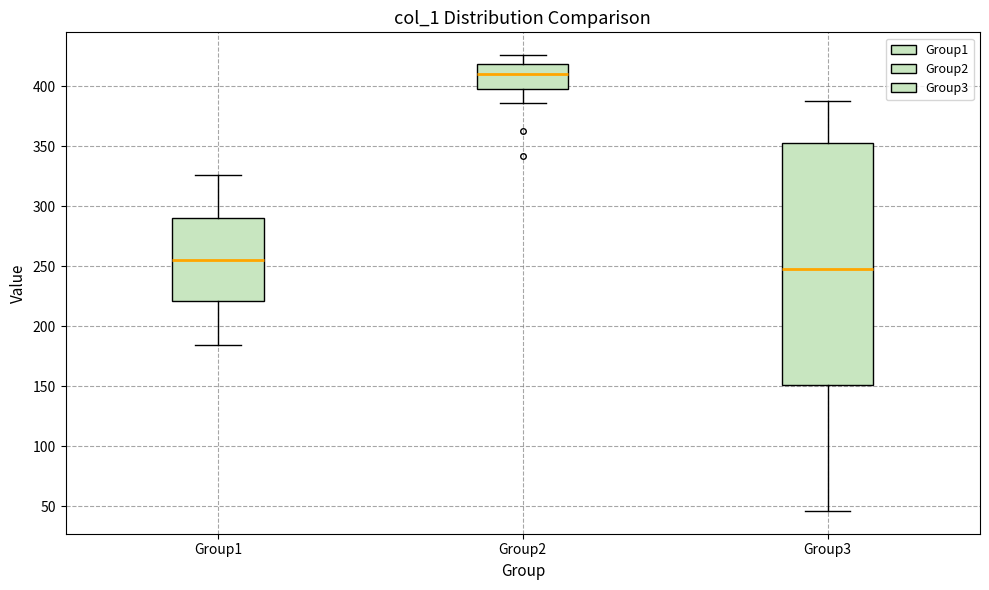

Reading left to right, transcribe this box plot: for each box, give where its median line is, the range the box spans, and where its two whiskers end, as read against the y-axis. The values are not printed on the chart, so give them approximately, as read against the axis.

Group1: median 255, box 220 to 290, whiskers 185 to 325
Group2: median 410, box 400 to 420, whiskers 385 to 425
Group3: median 250, box 150 to 355, whiskers 45 to 390